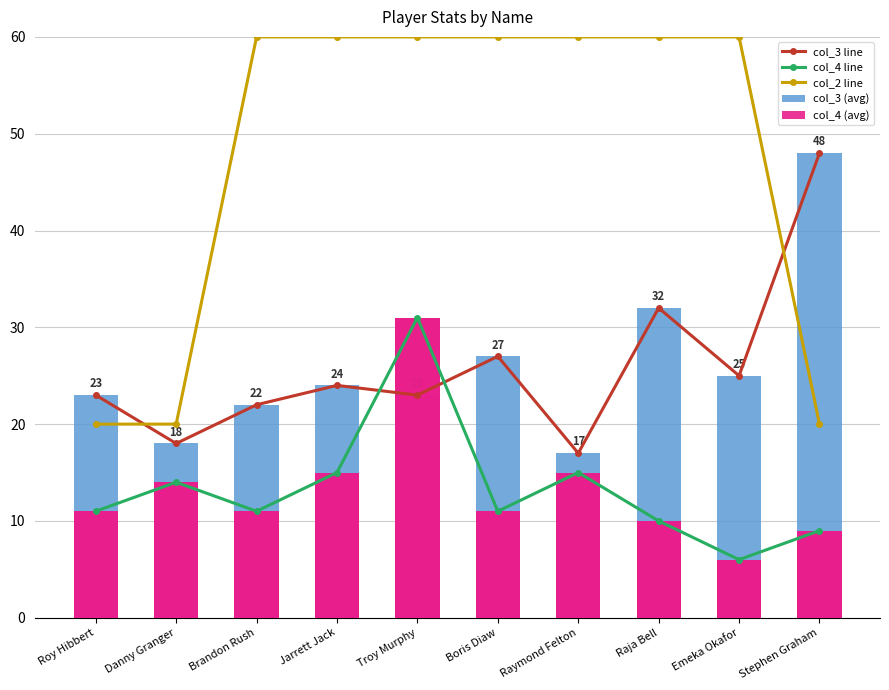

The col_2 line series shows 28 at Roy Hibbert. True or false?

False